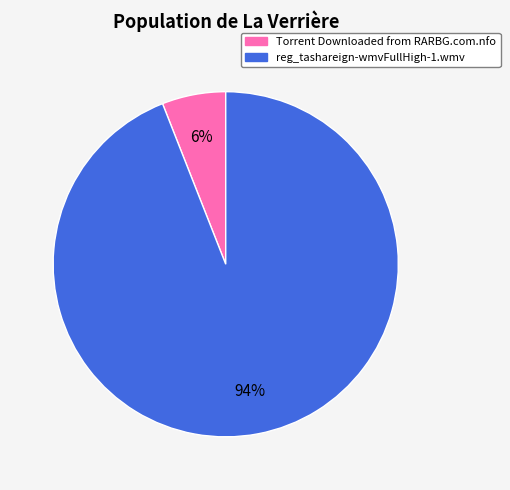

How many segments does this pie chart have?

2